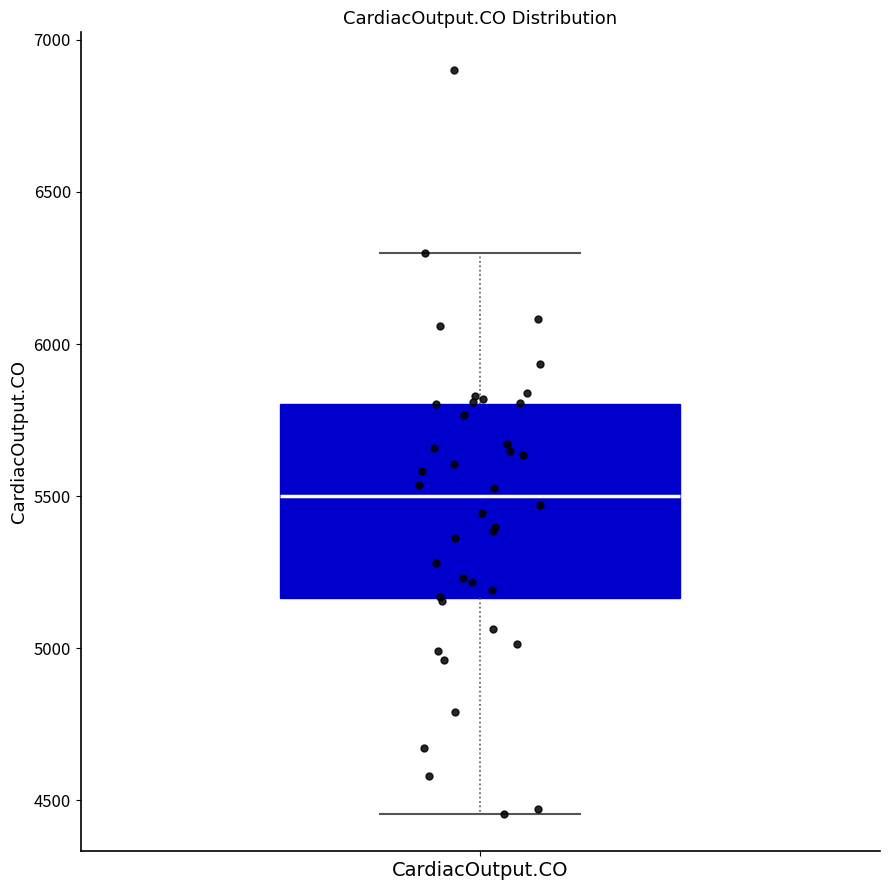

Transcribe this box plot: give where the median line is, the range the box spans, and where the two whiskers end, as read against the y-axis. The values are not printed on the chart, so give them approximately, as read against the axis.

median 5500, box 5150 to 5800, whiskers 4450 to 6300